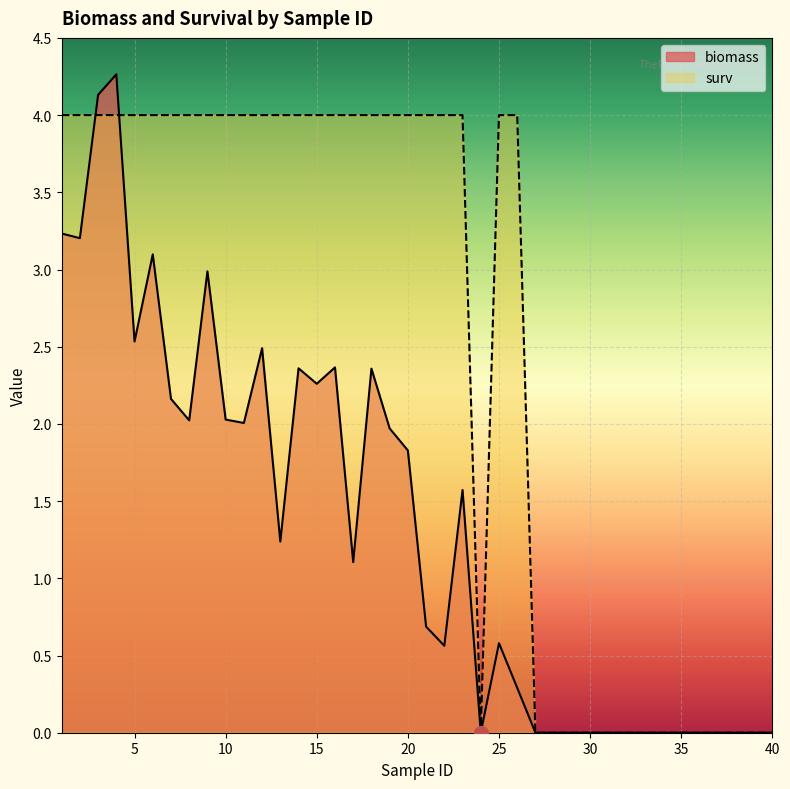

The value of biomass at 3 is 6.1. True or false?

False